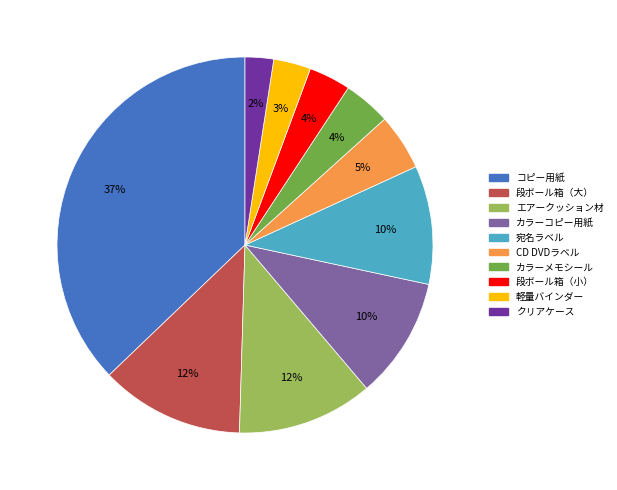

Which category has the biggest portion of the pie?

コピー用紙